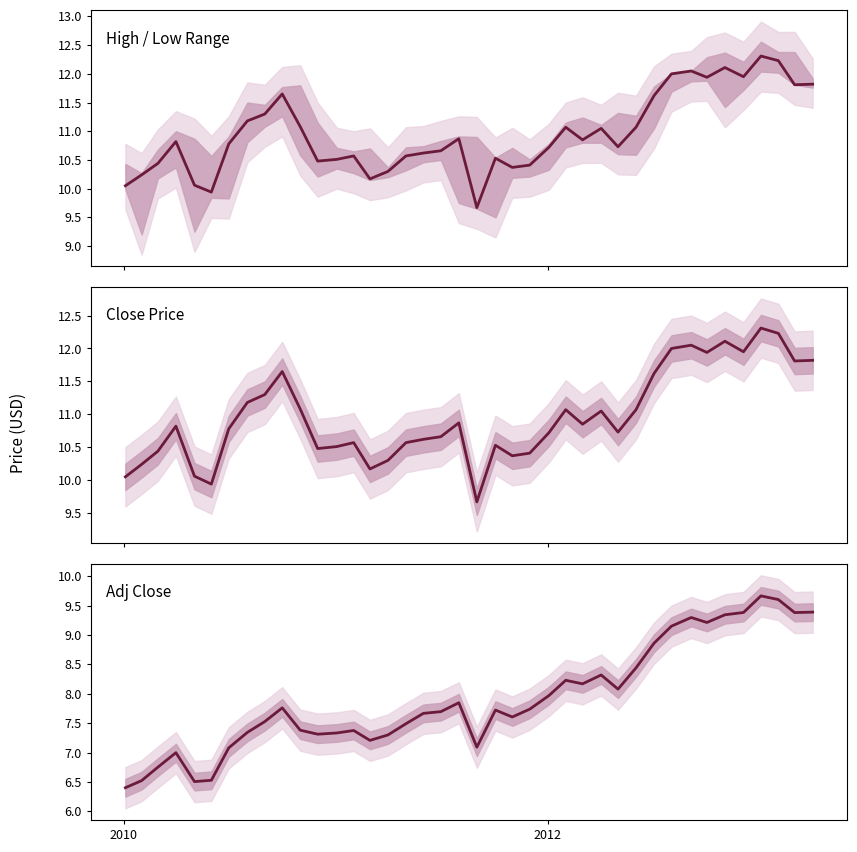

True or false: Adj Close and Close intersect in this chart.

False